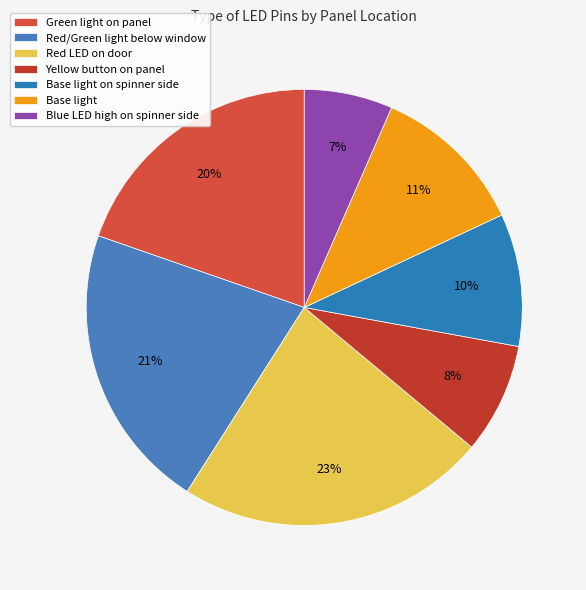

What percentage is the Base light on spinner side slice, to the nearest percent?

10%